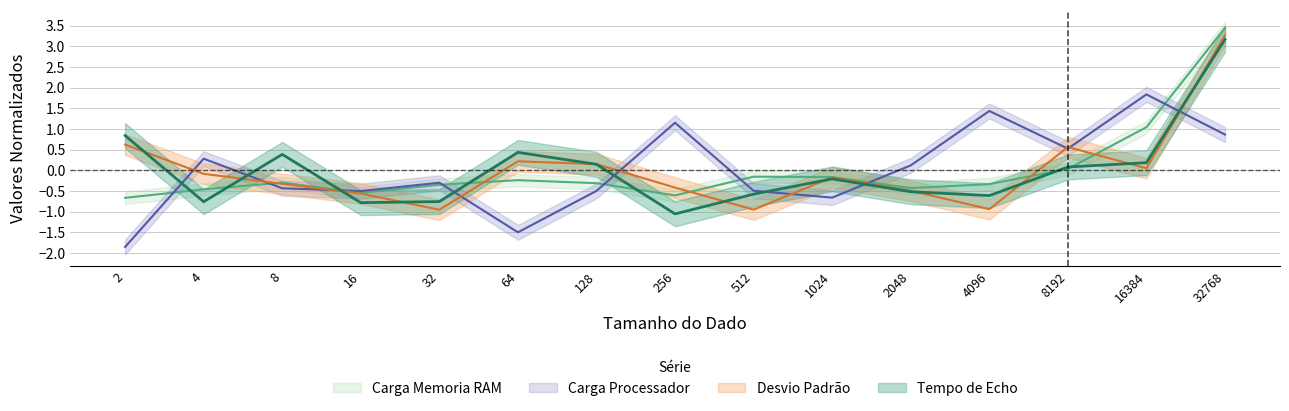

True or false: Carga Processador and Desvio Padrao cross at least once.

True